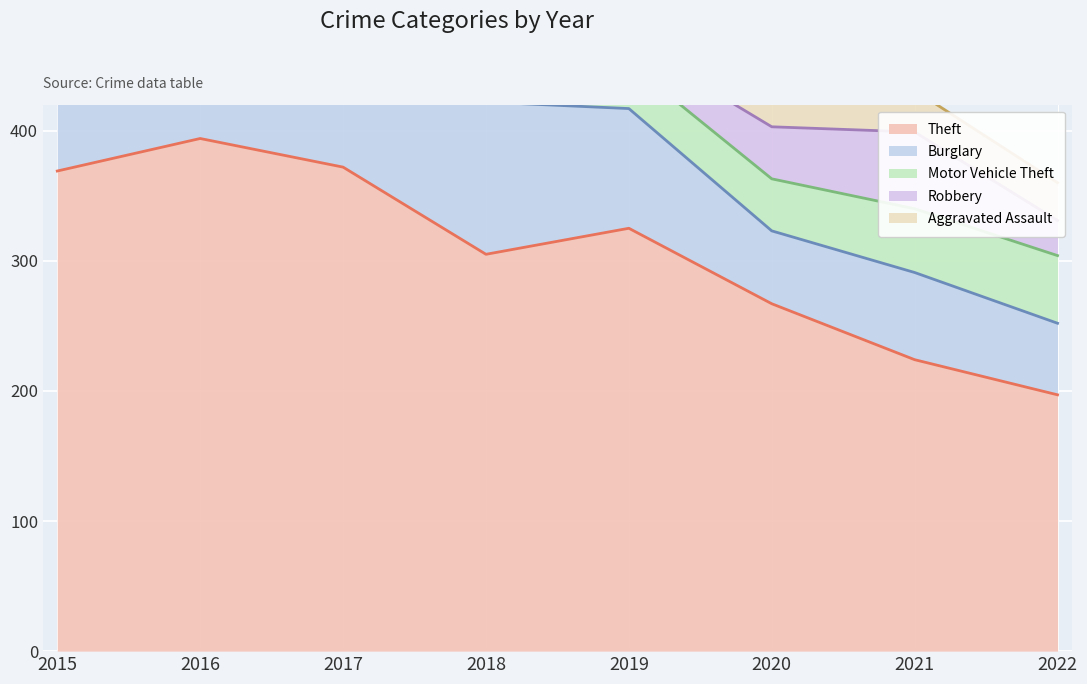

True or false: Theft and Aggravated Assault intersect in this chart.

False